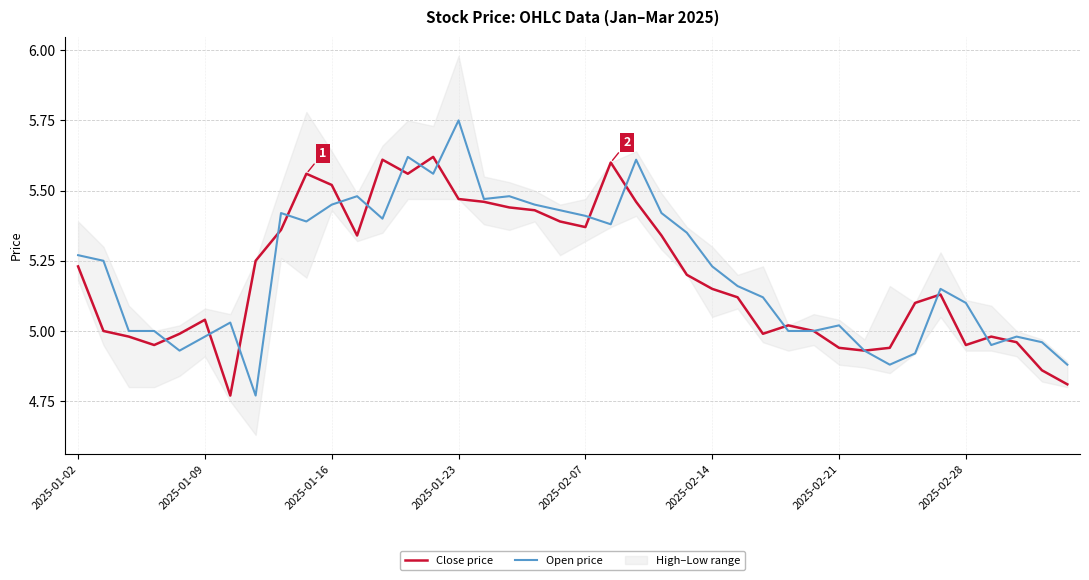

Is it true that Close price equals 7.5 at 2025-02-07?

False